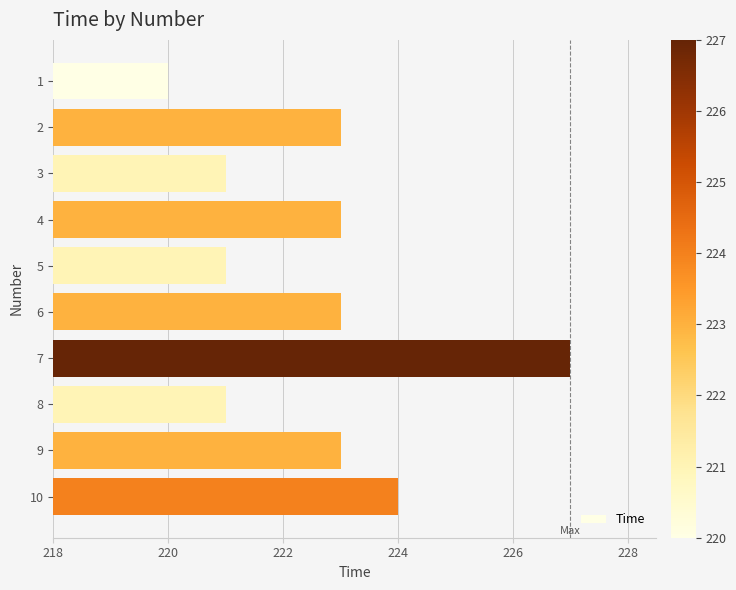

Which has a higher value, 2 or 7?

7